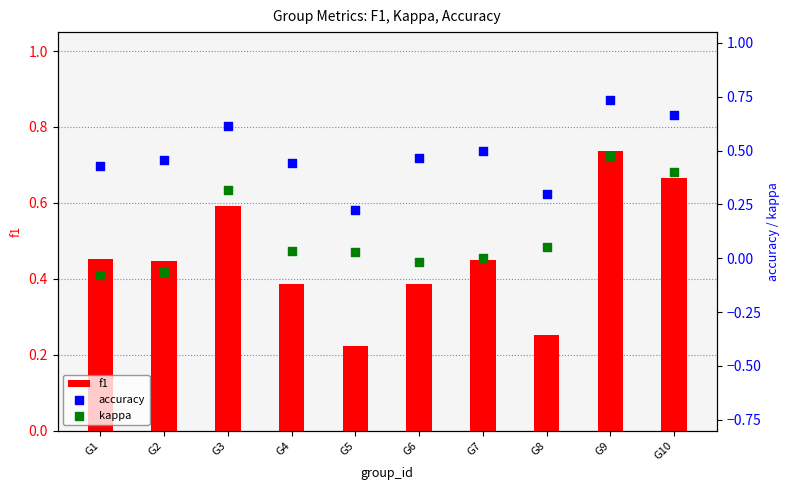

Is the value of f1 at G5 greater than the value of accuracy at G9?

No